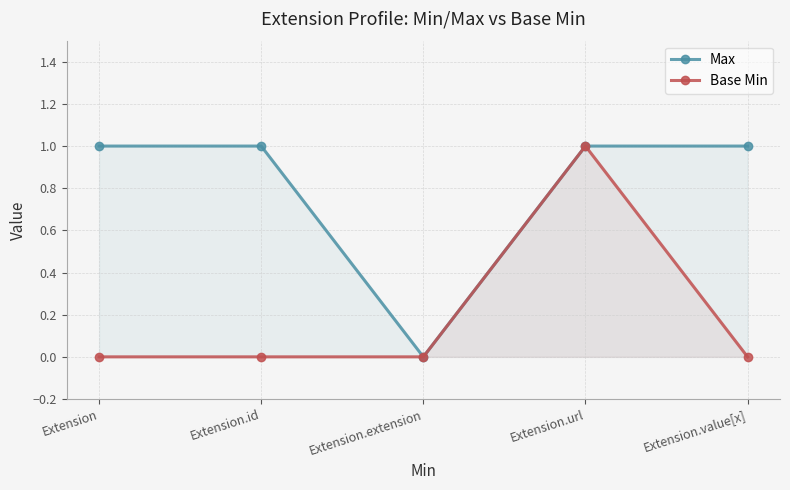

How many lines are shown in the chart?

2